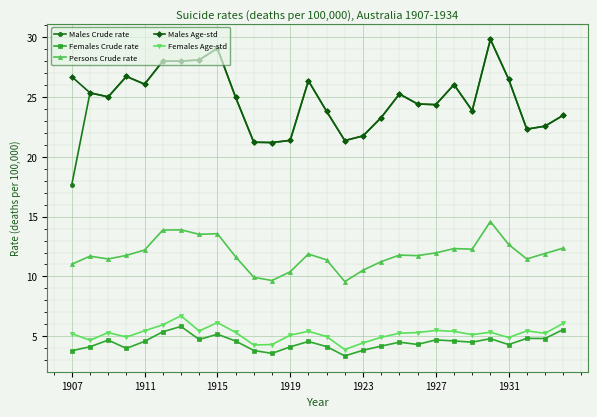

True or false: Females Age-std and Males Age-std intersect in this chart.

False